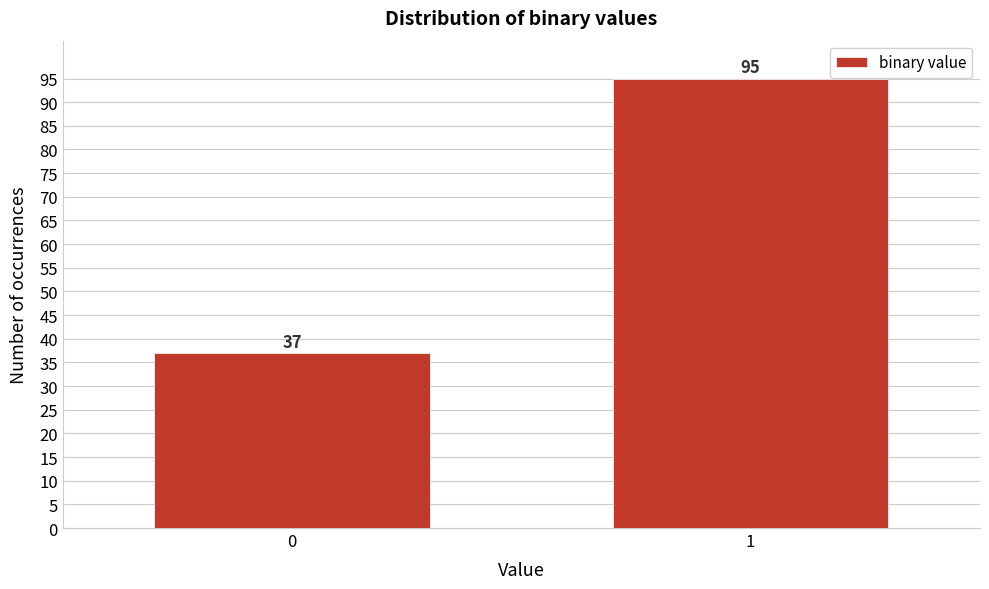

Reading left to right, extract all data points from this chart.

37	95